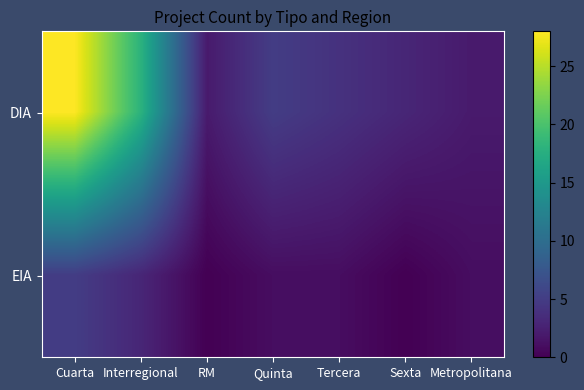

At RM, list the series in order from largest to smallest.

DIA, EIA